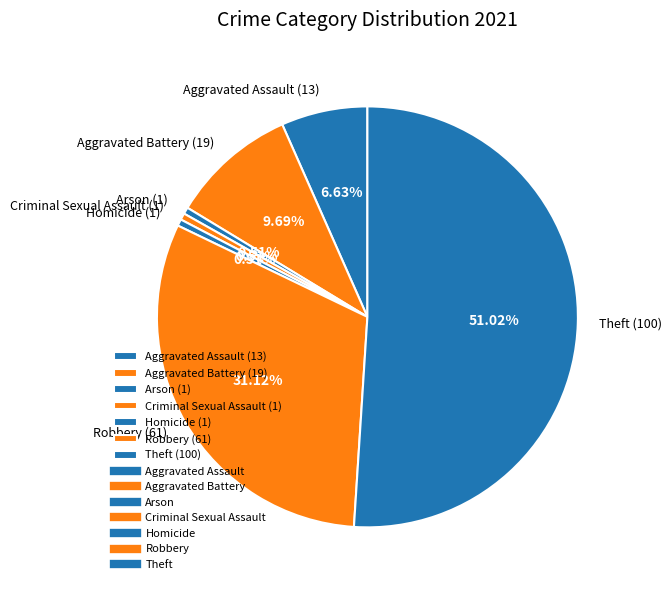

To the nearest percent, what is the combined percentage of Arson and Aggravated Battery?

10%